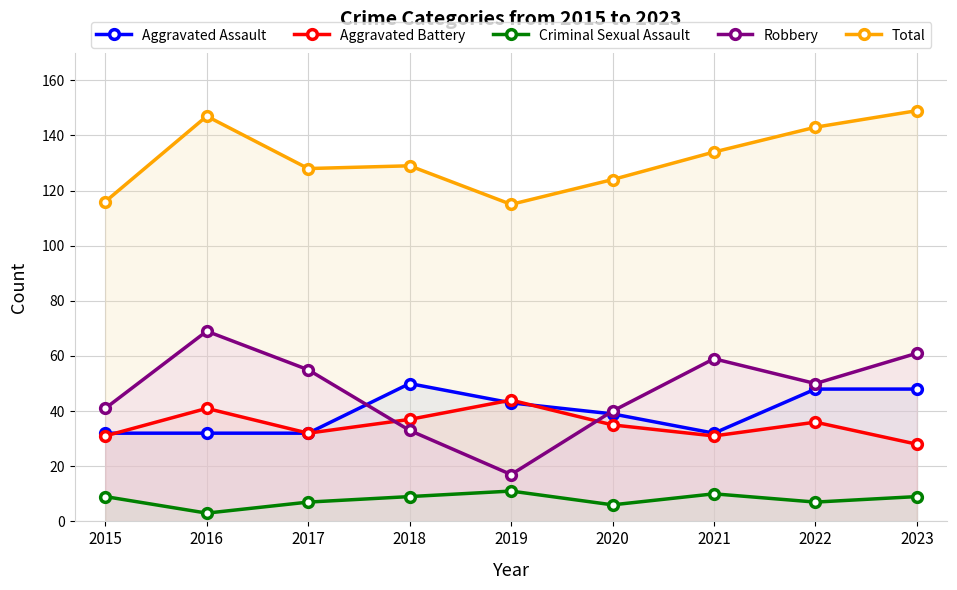

At which category does Aggravated Battery reach its first local peak?

2016